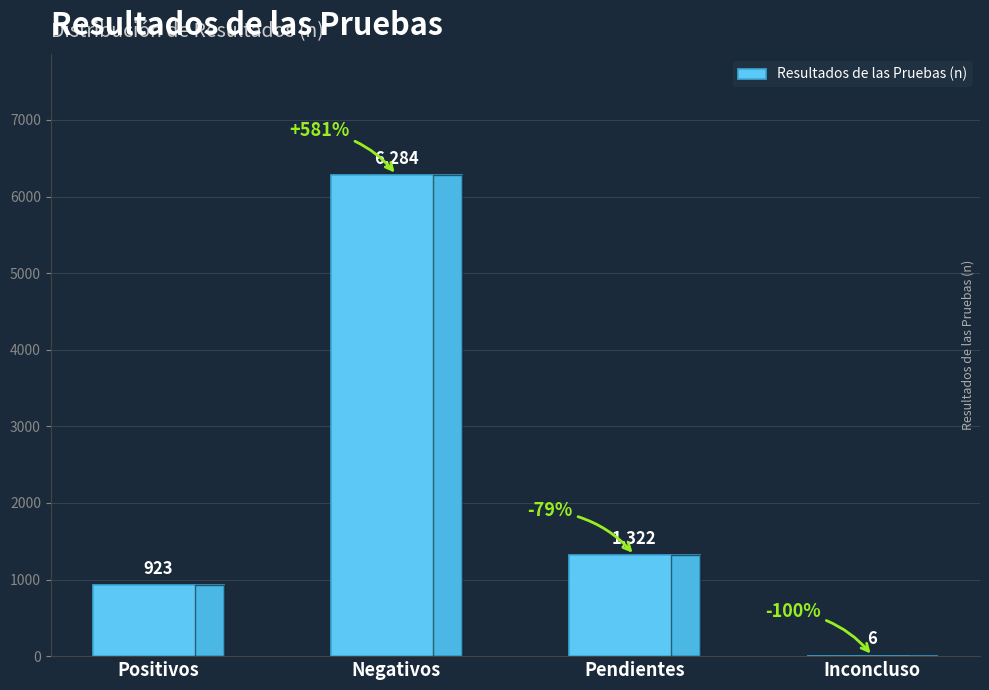

True or false: the data shows 923 at Positivos.

True